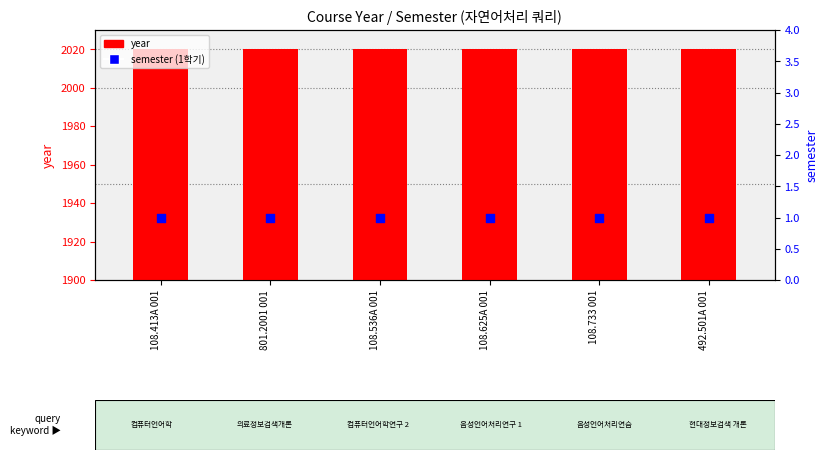

Which series reaches the maximum Y coordinate?

year